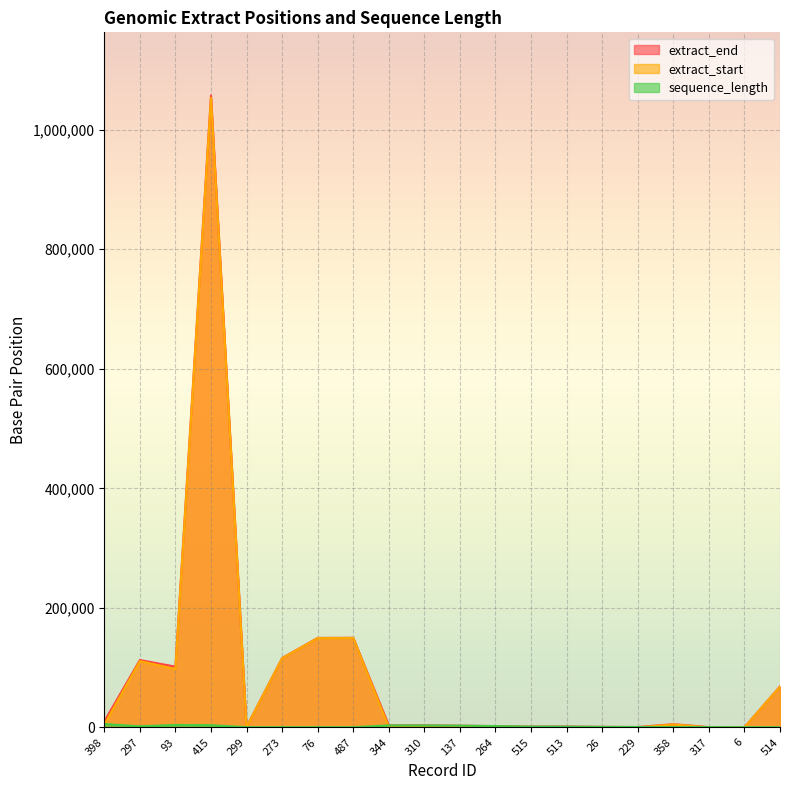

Reading left to right, list all the values displayed in this chart.

extract_end: 398=10041	297=112702	93=101695	415=1057106	299=853	273=115950	76=149679	487=149944	344=3404	310=3361	137=2878	264=2205	515=1344	513=1493	26=924	229=638	358=5408	317=499	6=311	514=68530
extract_start: 398=4462	297=110876	93=97680	415=1053444	299=524	273=115621	76=149353	487=149630	344=125	310=169	137=1	264=1	515=6	513=225	26=67	229=3	358=4884	317=5	6=3	514=68225
sequence_length: 398=5580	297=1827	93=4016	415=3663	299=330	273=330	76=327	487=315	344=3280	310=3193	137=2878	264=2205	515=1339	513=1269	26=858	229=636	358=525	317=495	6=309	514=306